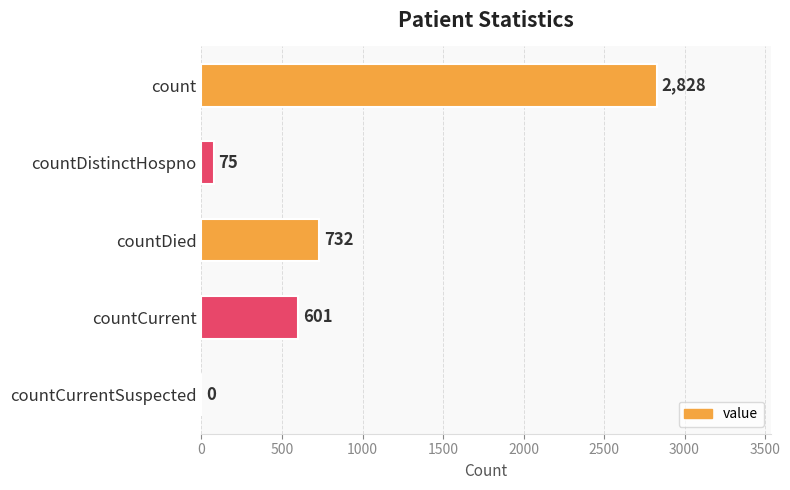

At which category does the chart reach its peak across all series?

count